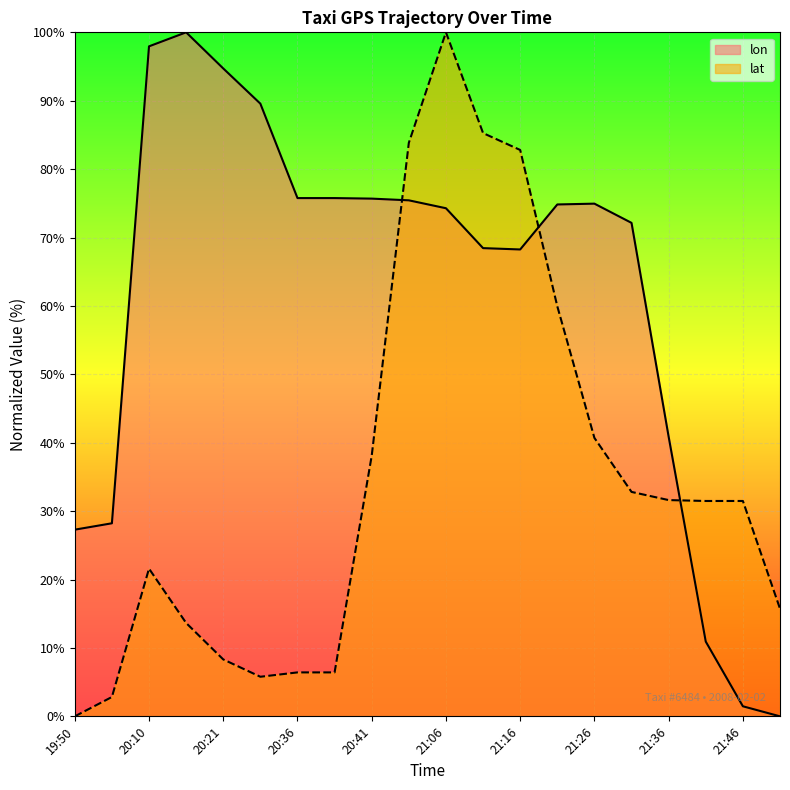

Is it true that lat equals 100.0 at 21:06?

True